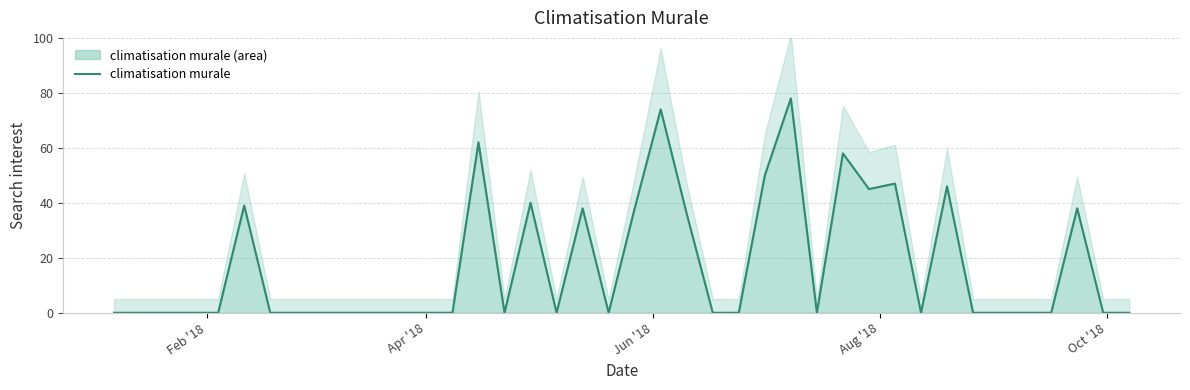

How many data points does each series have?

40